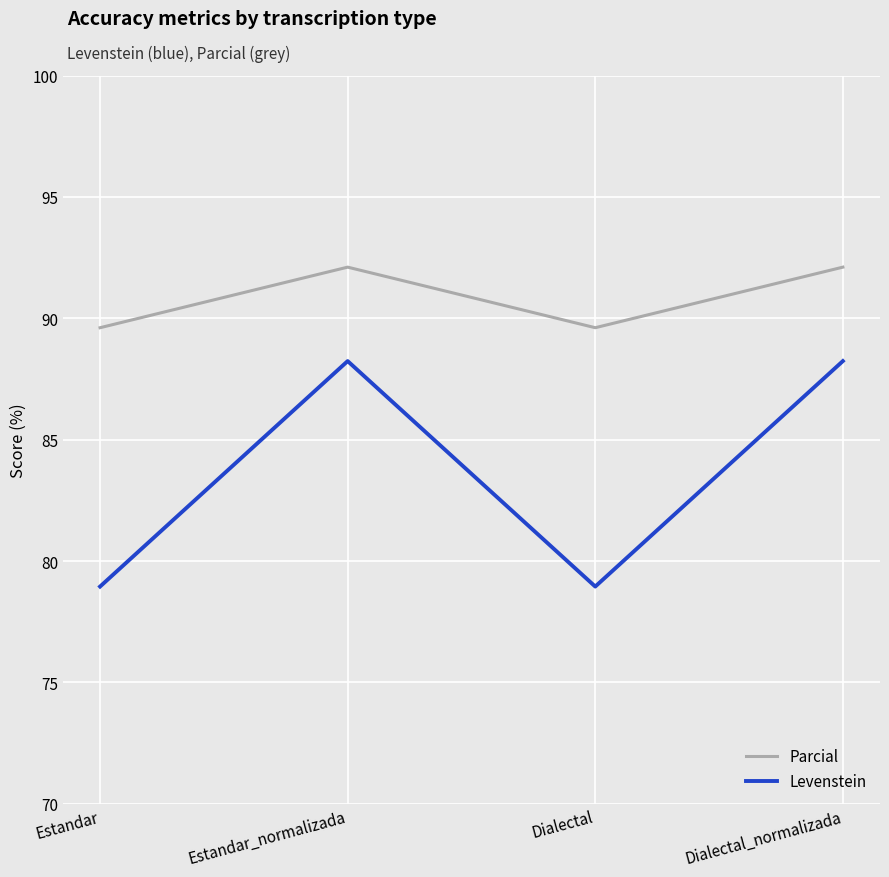

What is the sum of the Levenstein values at Estandar_normalizada and Dialectal_normalizada?

176.5